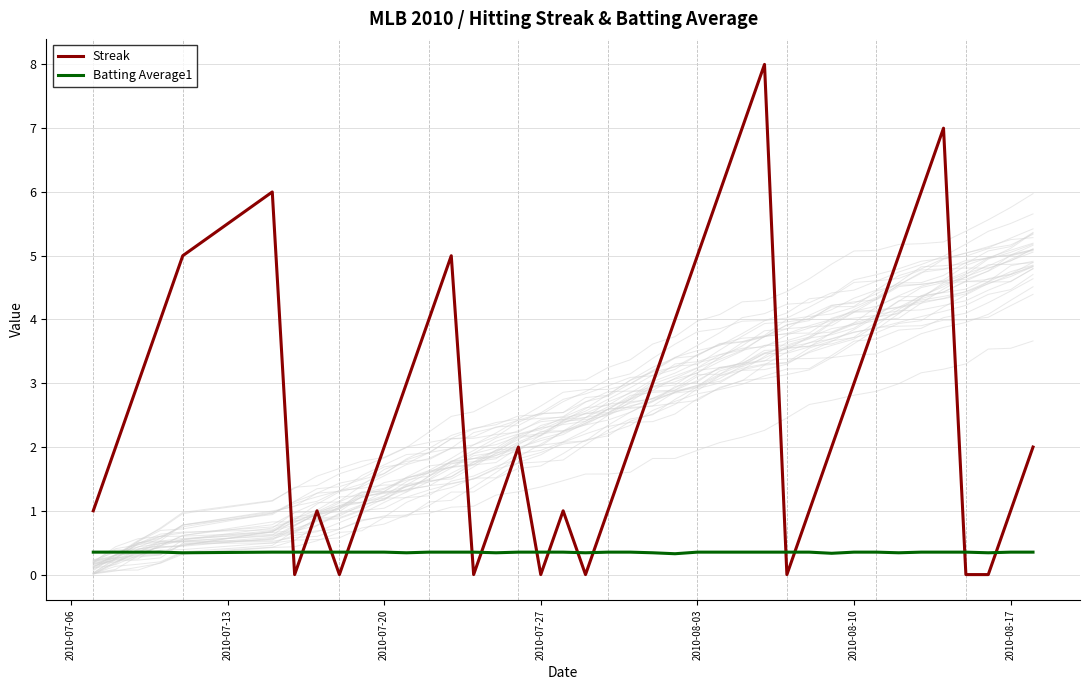

What is the greatest value displayed?

8.0